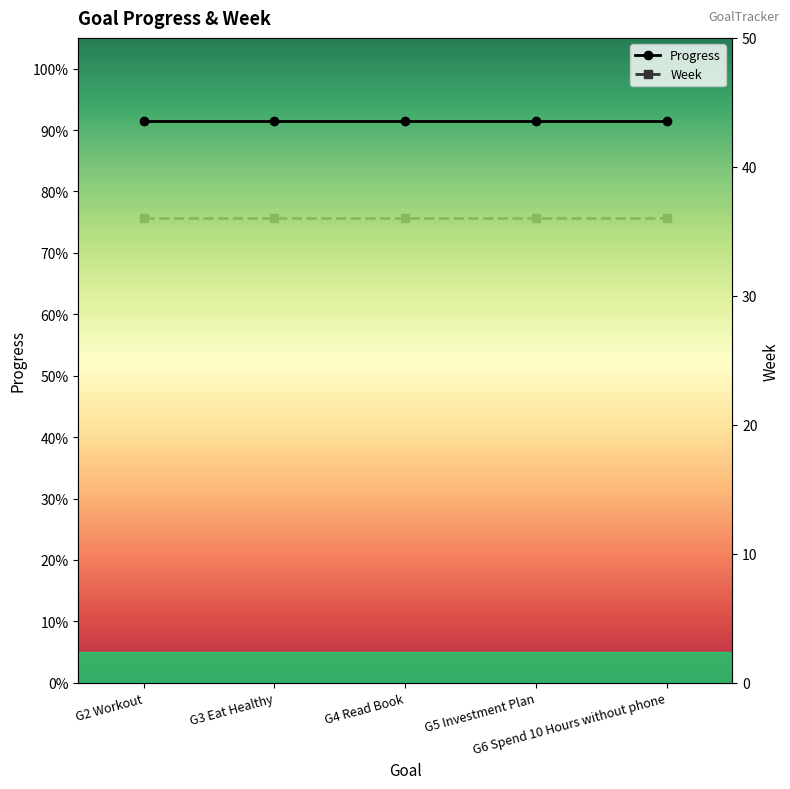

What is the value of the Week point at the 3rd from the left?

36.0